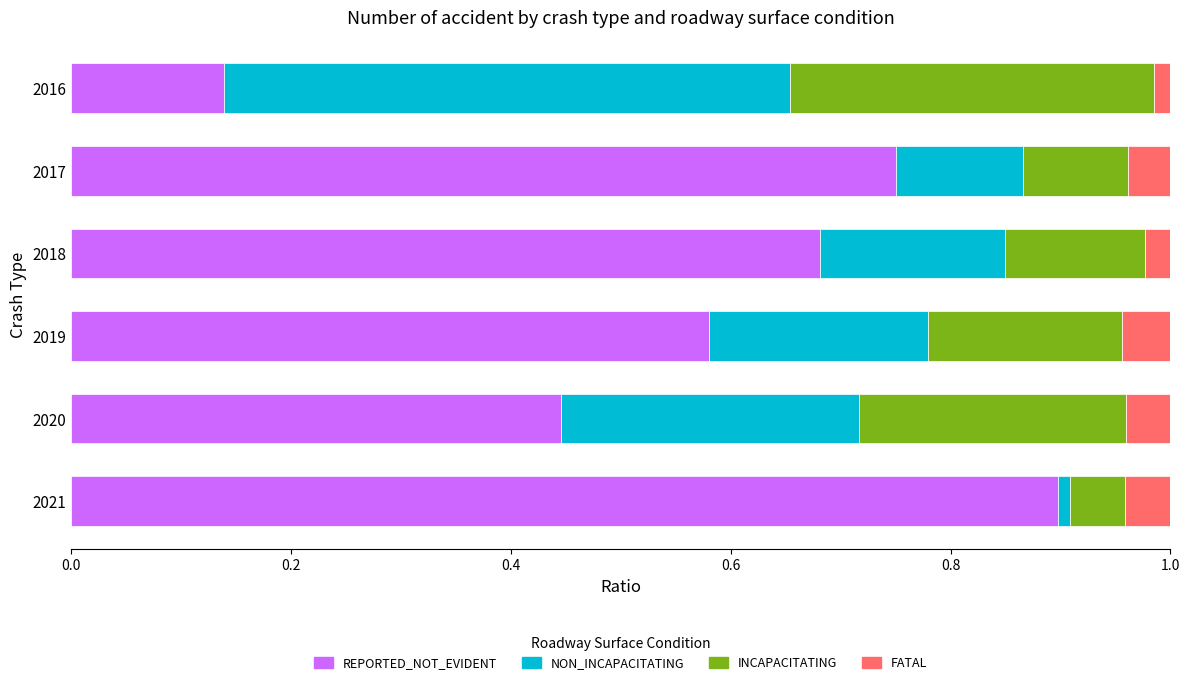

What is the total value across all series at 2018?

1.0